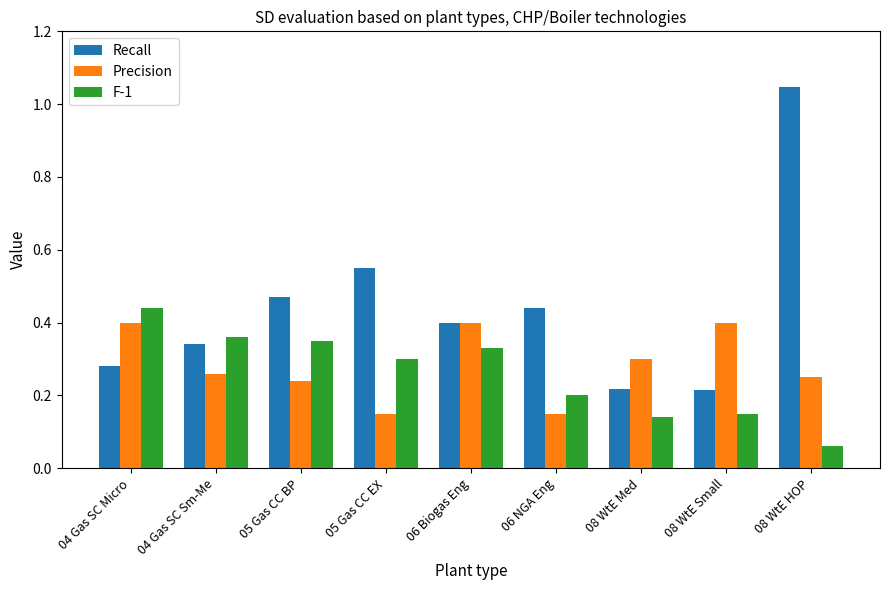

Which series has the largest range (max minus min)?

Recall